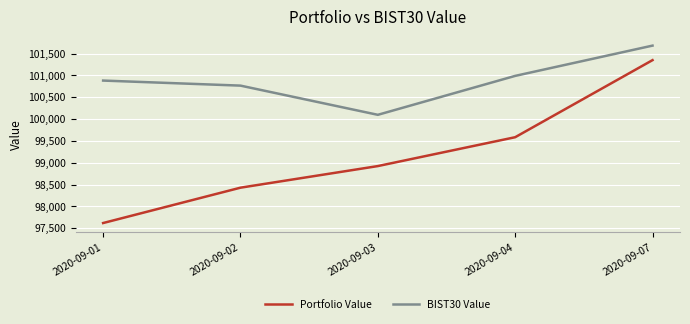

What is the average value of the BIST30 Value series?

100884.9